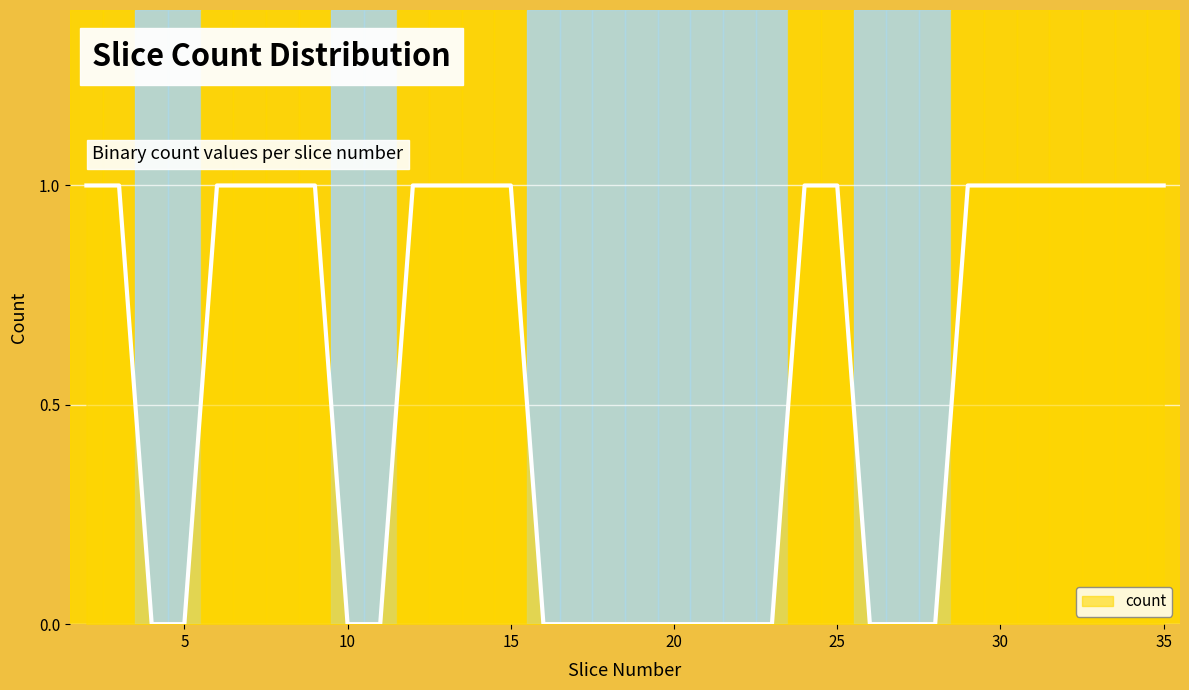

What is the difference between the maximum and minimum values?

1